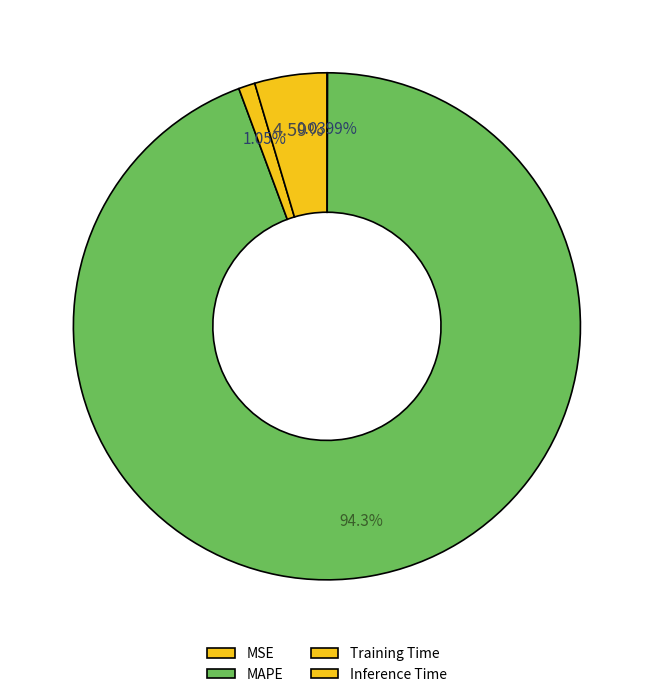

What is the change in value from MAPE to Inference Time?

-19.2